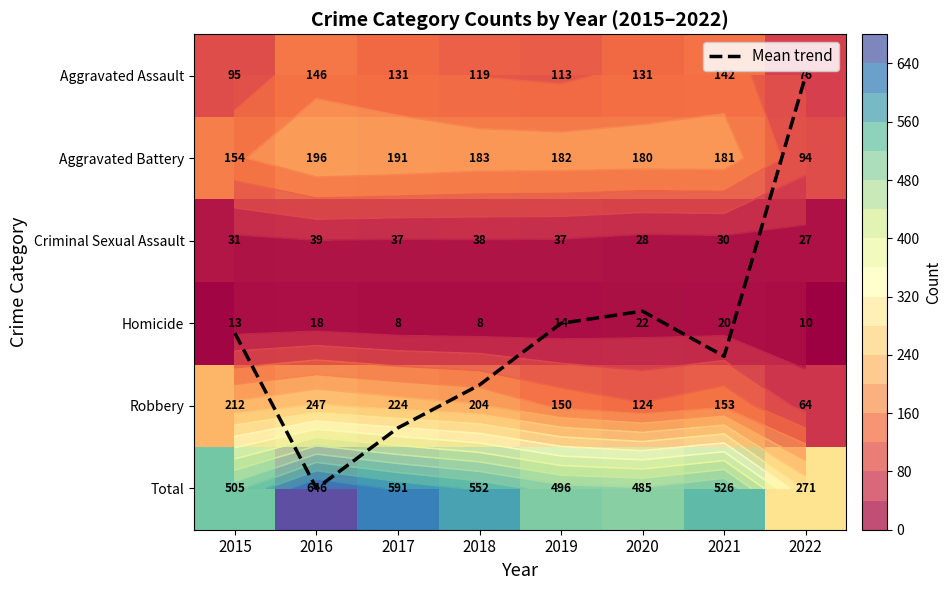

The value of Mean trend at 2018 is 3.7. True or false?

True